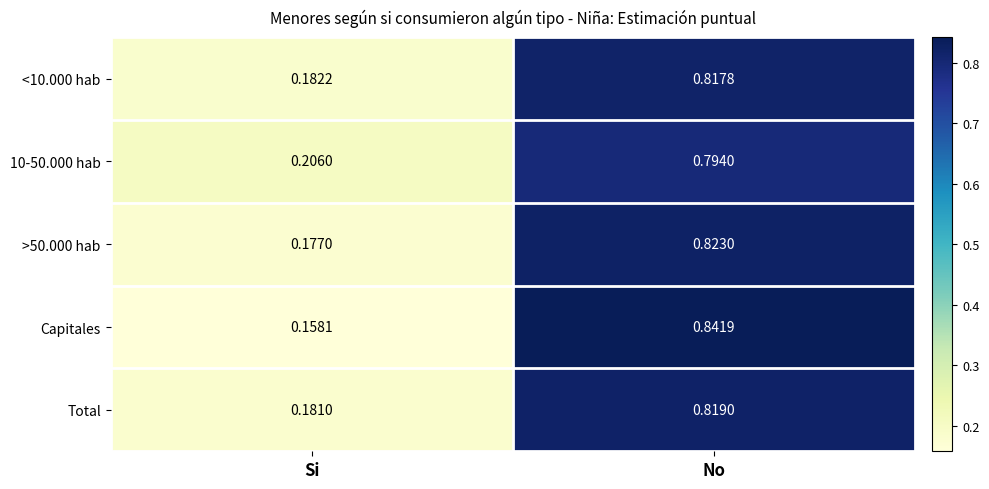

What is the total value across all series at Si?

0.9